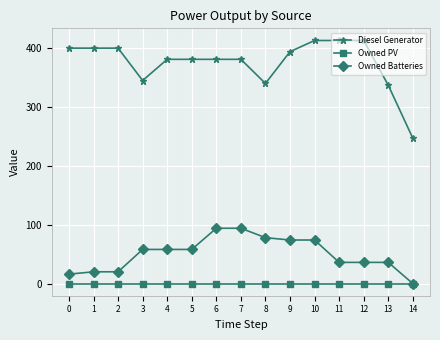

True or false: Diesel Generator and Owned PV intersect in this chart.

False